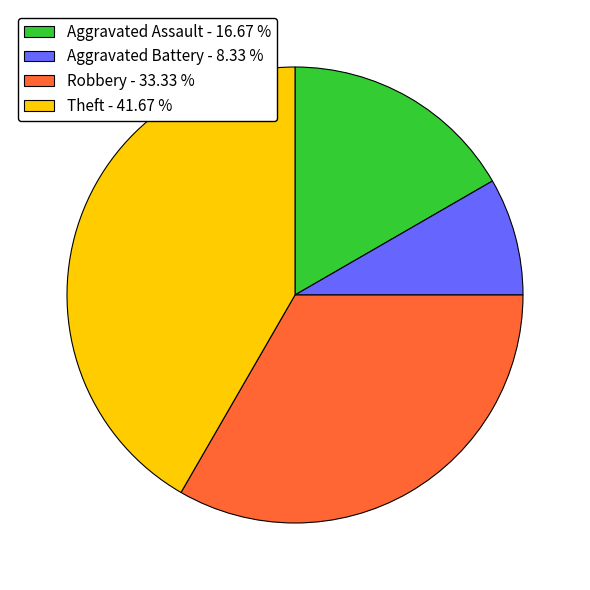

Which slice is the smallest?

Aggravated Battery - 8.33 %